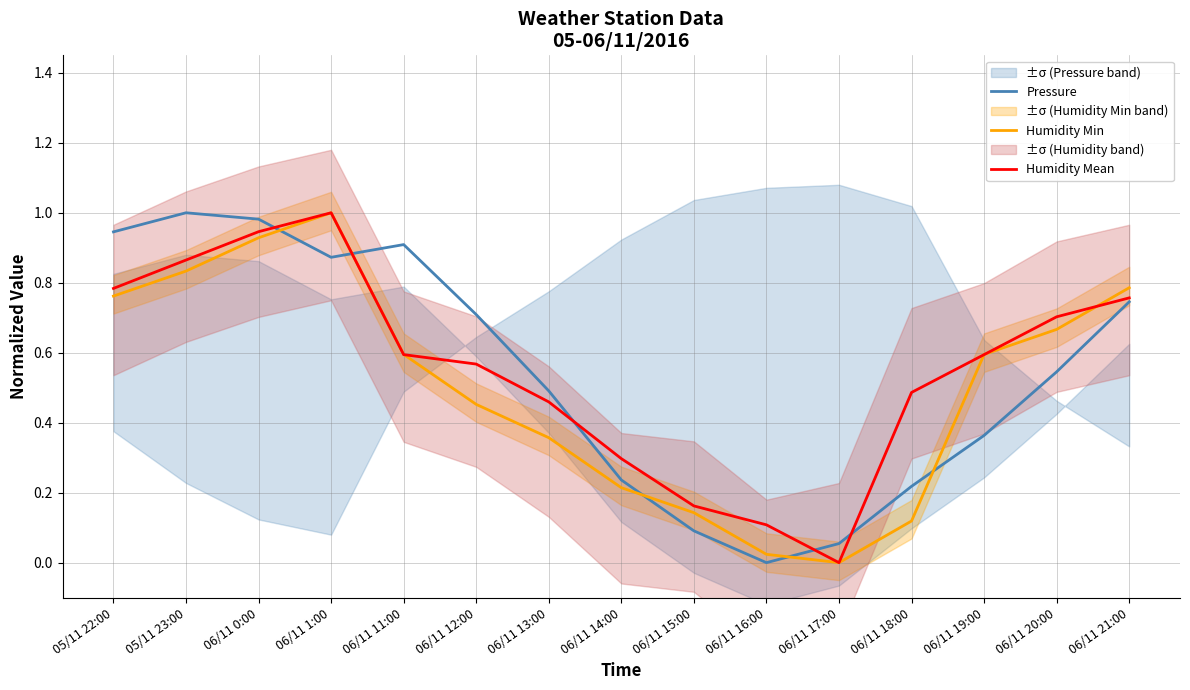

At which category does Humidity Min reach its first local valley?

06/11 17:00